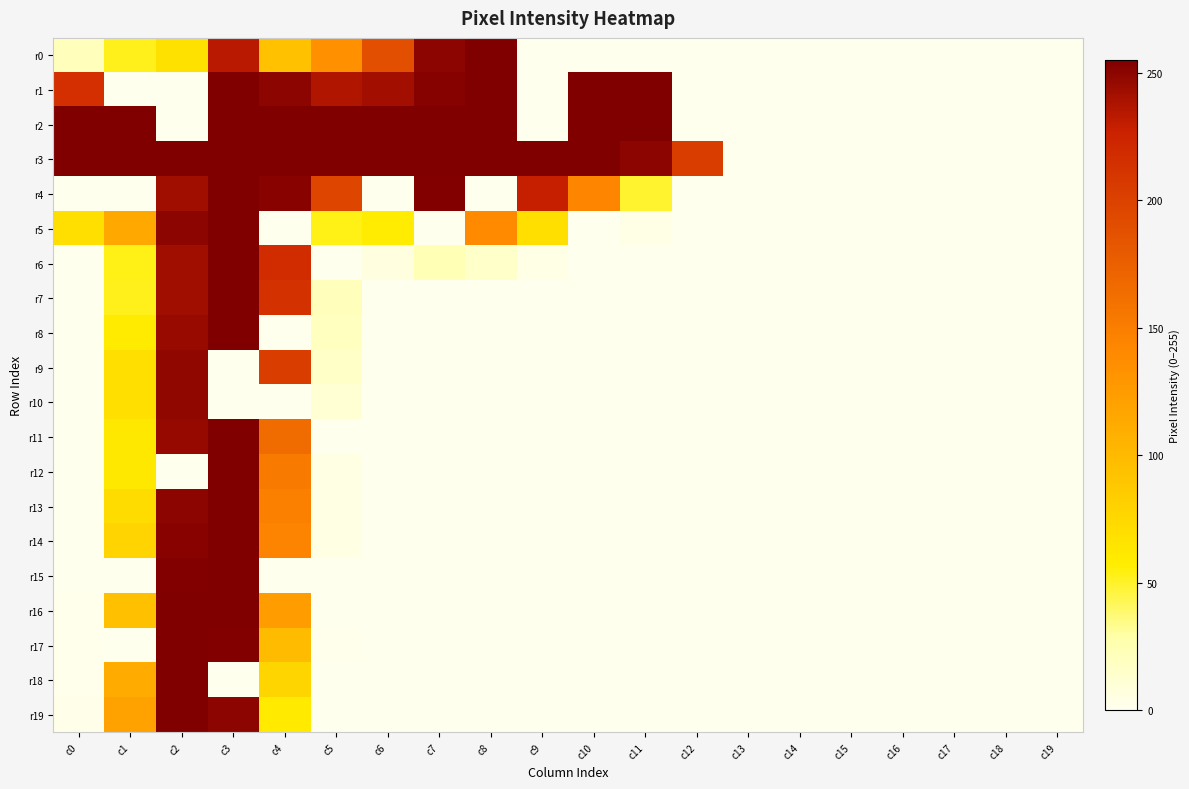

Reading left to right, list all the values displayed in this chart.

r0: c0=21	c1=52	c2=67	c3=234	c4=94	c5=134	c6=189	c7=250	c8=255	c9=0	c10=0	c11=0	c12=0	c13=0	c14=0	c15=0	c16=0	c17=0	c18=0	c19=0
r1: c0=215	c1=0	c2=0	c3=255	c4=250	c5=237	c6=242	c7=253	c8=255	c9=0	c10=255	c11=255	c12=0	c13=0	c14=0	c15=0	c16=0	c17=0	c18=0	c19=0
r2: c0=255	c1=255	c2=0	c3=255	c4=255	c5=255	c6=255	c7=255	c8=255	c9=0	c10=255	c11=255	c12=0	c13=0	c14=0	c15=0	c16=0	c17=0	c18=0	c19=0
r3: c0=255	c1=255	c2=255	c3=255	c4=255	c5=255	c6=255	c7=255	c8=255	c9=255	c10=255	c11=250	c12=204	c13=0	c14=0	c15=0	c16=0	c17=0	c18=0	c19=0
r4: c0=0	c1=0	c2=243	c3=255	c4=252	c5=196	c6=0	c7=254	c8=0	c9=229	c10=144	c11=49	c12=0	c13=0	c14=0	c15=0	c16=0	c17=0	c18=0	c19=0
r5: c0=69	c1=115	c2=250	c3=255	c4=0	c5=53	c6=58	c7=0	c8=140	c9=69	c10=0	c11=3	c12=0	c13=0	c14=0	c15=0	c16=0	c17=0	c18=0	c19=0
r6: c0=0	c1=53	c2=243	c3=255	c4=218	c5=0	c6=6	c7=23	c8=15	c9=3	c10=0	c11=0	c12=0	c13=0	c14=0	c15=0	c16=0	c17=0	c18=0	c19=0
r7: c0=0	c1=52	c2=243	c3=255	c4=214	c5=21	c6=0	c7=0	c8=0	c9=0	c10=0	c11=0	c12=0	c13=0	c14=0	c15=0	c16=0	c17=0	c18=0	c19=0
r8: c0=0	c1=59	c2=246	c3=255	c4=0	c5=19	c6=0	c7=0	c8=0	c9=0	c10=0	c11=0	c12=0	c13=0	c14=0	c15=0	c16=0	c17=0	c18=0	c19=0
r9: c0=0	c1=69	c2=249	c3=0	c4=204	c5=16	c6=0	c7=0	c8=0	c9=0	c10=0	c11=0	c12=0	c13=0	c14=0	c15=0	c16=0	c17=0	c18=0	c19=0
r10: c0=0	c1=69	c2=249	c3=0	c4=0	c5=11	c6=0	c7=0	c8=0	c9=0	c10=0	c11=0	c12=0	c13=0	c14=0	c15=0	c16=0	c17=0	c18=0	c19=0
r11: c0=0	c1=61	c2=247	c3=255	c4=165	c5=0	c6=0	c7=0	c8=0	c9=0	c10=0	c11=0	c12=0	c13=0	c14=0	c15=0	c16=0	c17=0	c18=0	c19=0
r12: c0=0	c1=61	c2=0	c3=255	c4=152	c5=4	c6=0	c7=0	c8=0	c9=0	c10=0	c11=0	c12=0	c13=0	c14=0	c15=0	c16=0	c17=0	c18=0	c19=0
r13: c0=0	c1=71	c2=250	c3=255	c4=148	c5=4	c6=0	c7=0	c8=0	c9=0	c10=0	c11=0	c12=0	c13=0	c14=0	c15=0	c16=0	c17=0	c18=0	c19=0
r14: c0=0	c1=78	c2=252	c3=255	c4=145	c5=4	c6=0	c7=0	c8=0	c9=0	c10=0	c11=0	c12=0	c13=0	c14=0	c15=0	c16=0	c17=0	c18=0	c19=0
r15: c0=0	c1=0	c2=254	c3=255	c4=0	c5=0	c6=0	c7=0	c8=0	c9=0	c10=0	c11=0	c12=0	c13=0	c14=0	c15=0	c16=0	c17=0	c18=0	c19=0
r16: c0=1	c1=95	c2=255	c3=255	c4=125	c5=0	c6=0	c7=0	c8=0	c9=0	c10=0	c11=0	c12=0	c13=0	c14=0	c15=0	c16=0	c17=0	c18=0	c19=0
r17: c0=1	c1=0	c2=255	c3=254	c4=99	c5=1	c6=0	c7=0	c8=0	c9=0	c10=0	c11=0	c12=0	c13=0	c14=0	c15=0	c16=0	c17=0	c18=0	c19=0
r18: c0=1	c1=112	c2=255	c3=0	c4=77	c5=0	c6=0	c7=0	c8=0	c9=0	c10=0	c11=0	c12=0	c13=0	c14=0	c15=0	c16=0	c17=0	c18=0	c19=0
r19: c0=2	c1=120	c2=255	c3=250	c4=60	c5=0	c6=0	c7=0	c8=0	c9=0	c10=0	c11=0	c12=0	c13=0	c14=0	c15=0	c16=0	c17=0	c18=0	c19=0